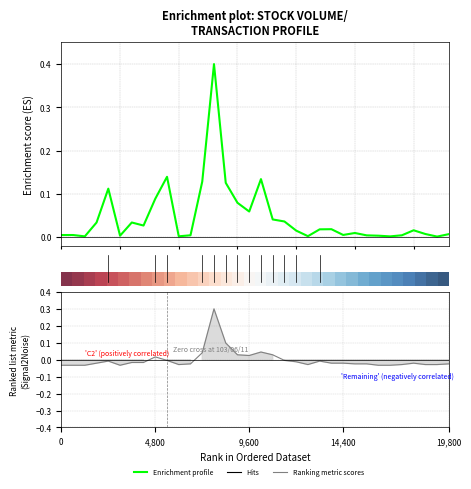

What is the spread (max minus min) of values at 10?

1.0